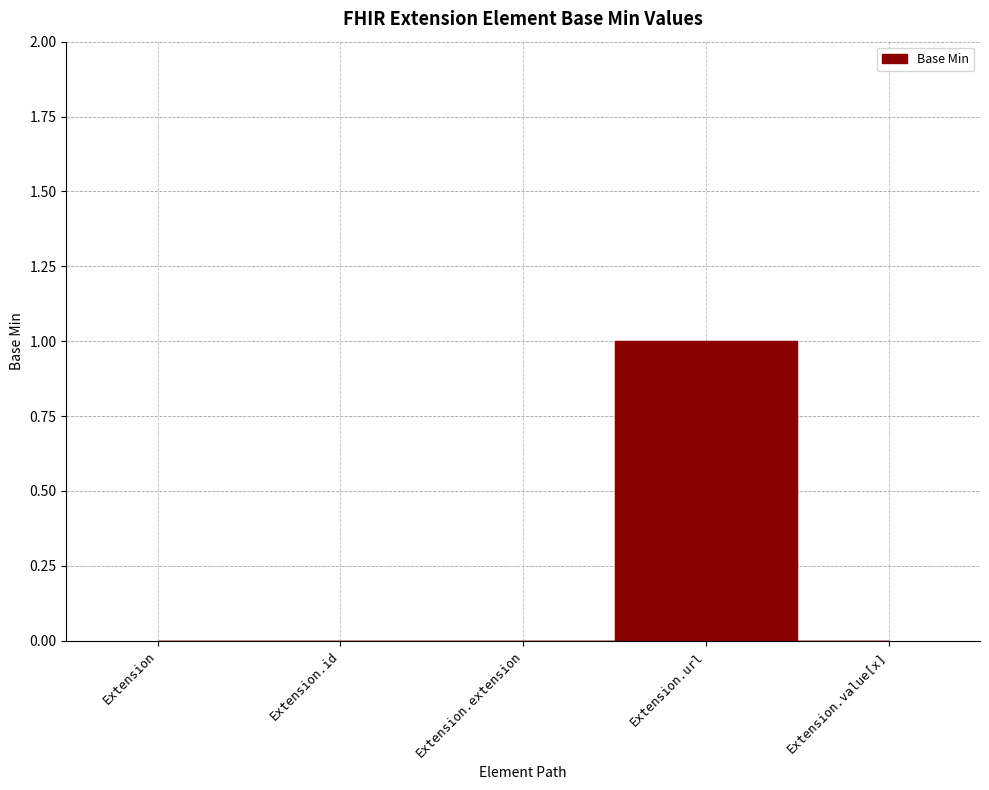

At which category does the data reach its first local peak?

Extension.url